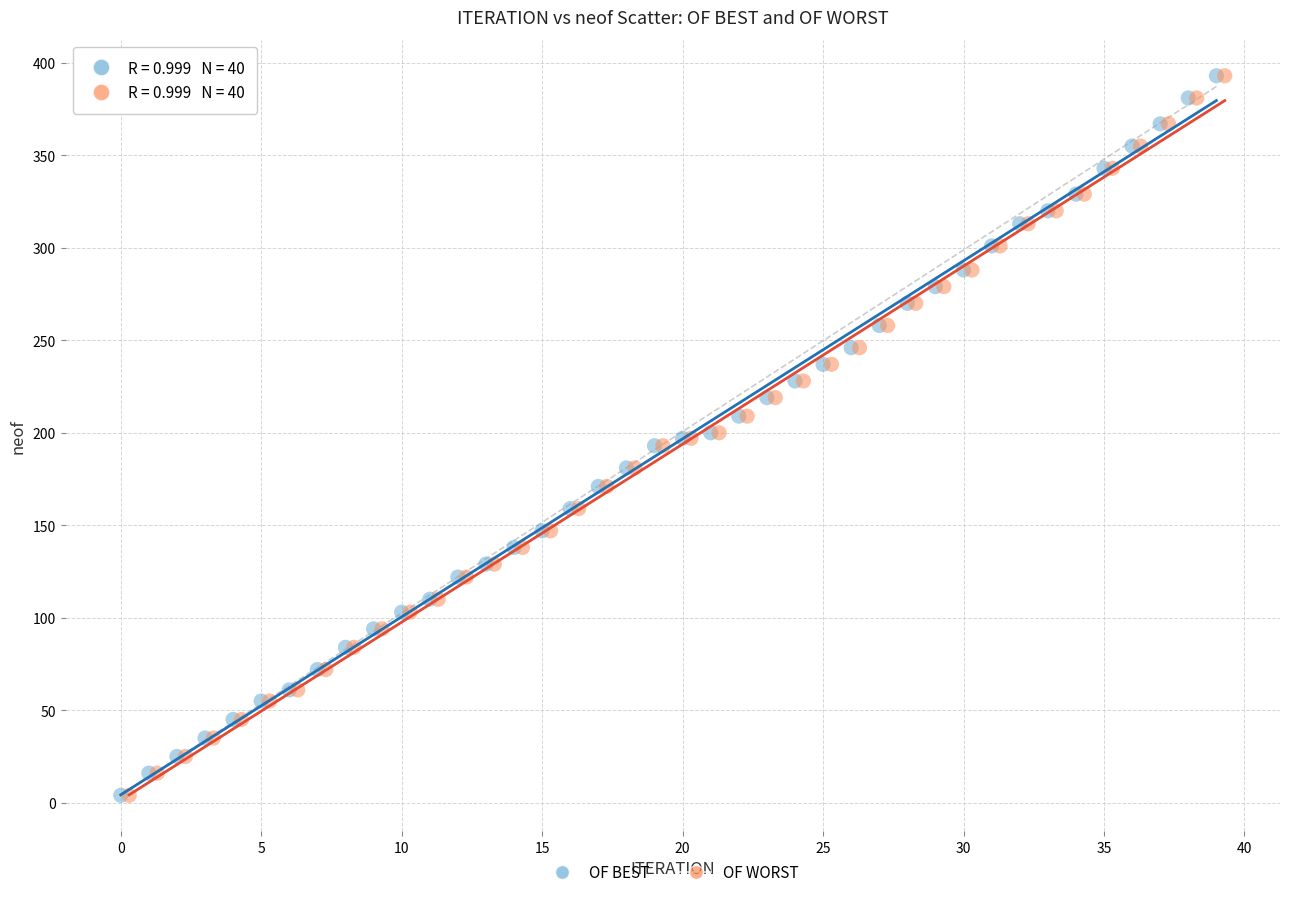

What are all the series names shown in the legend?

OF BEST, OF WORST